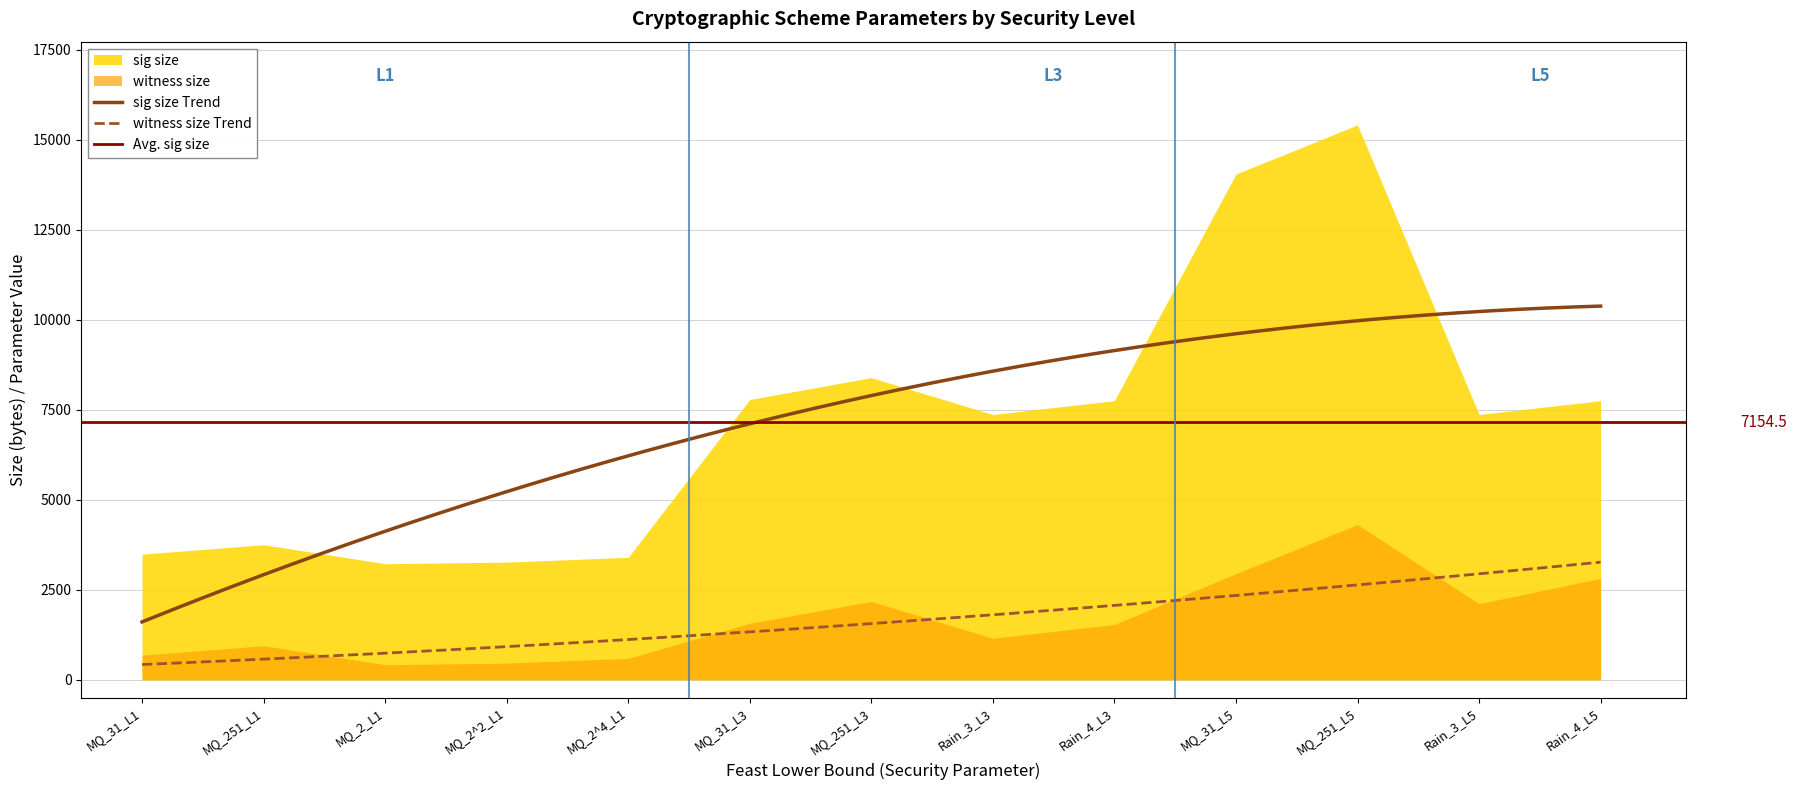

True or false: witness size and sig size cross at least once.

False